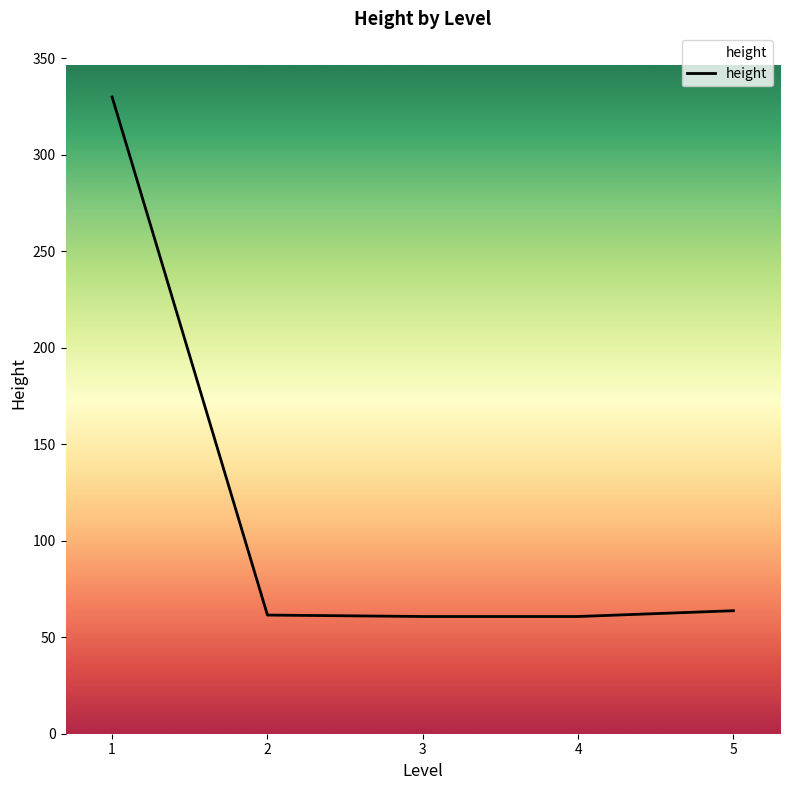

How many values exceed 61?

3